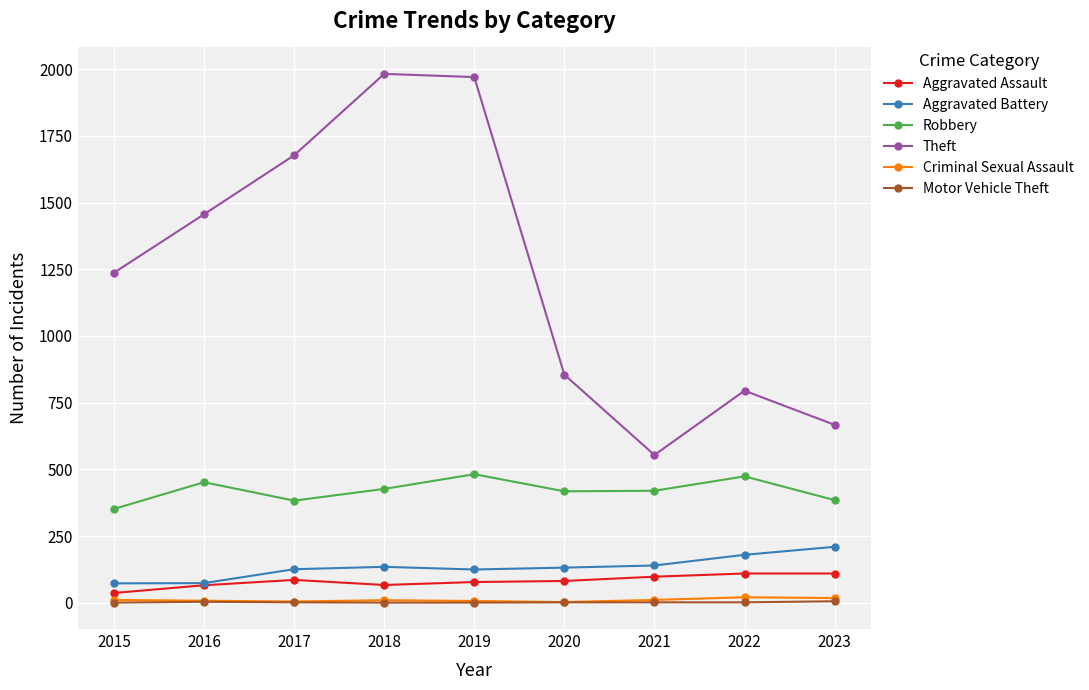

What is the average value of the Aggravated Battery series?

133